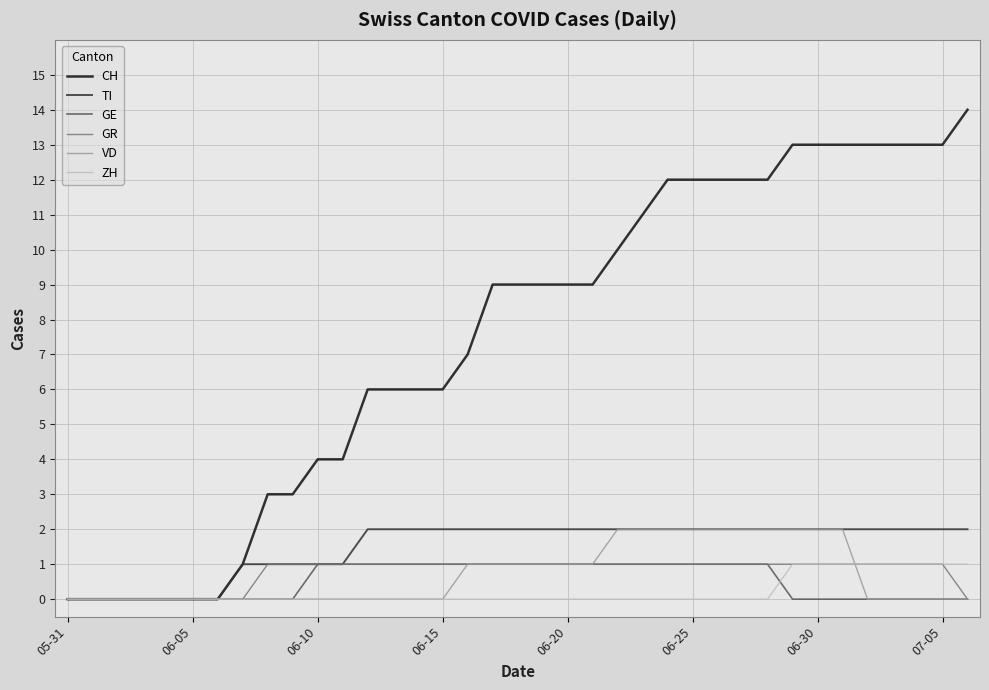

How many lines are shown in the chart?

6